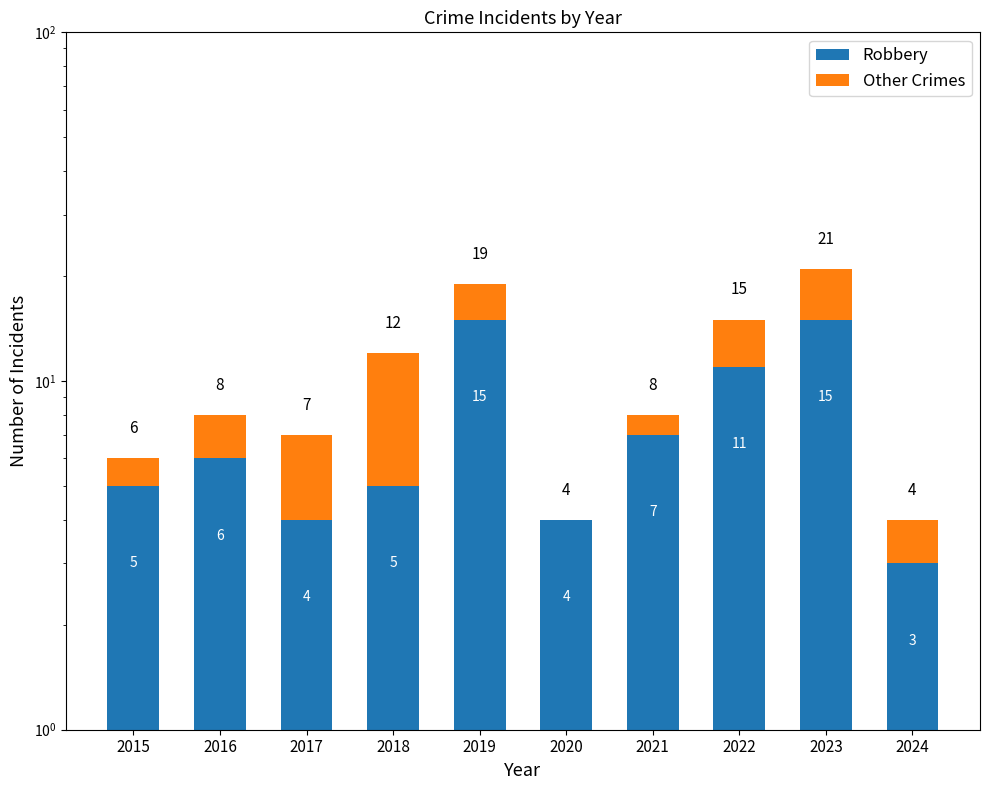

At which category is the sum across all series the highest?

2023